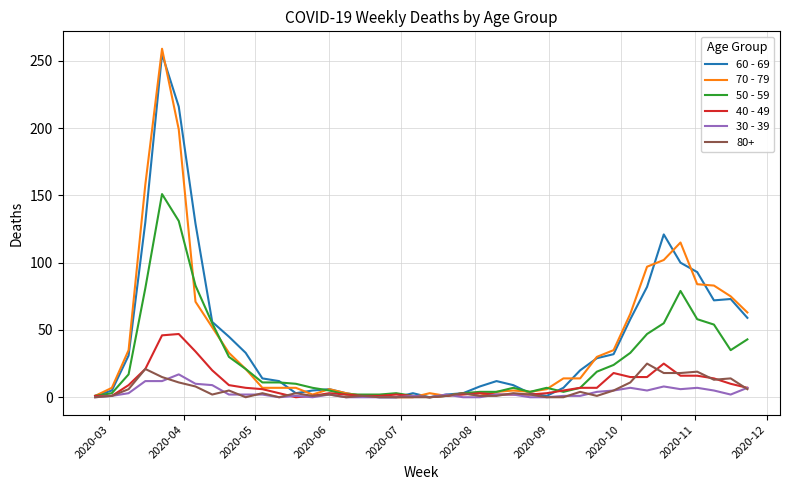

Which series has the largest range (max minus min)?

70 - 79